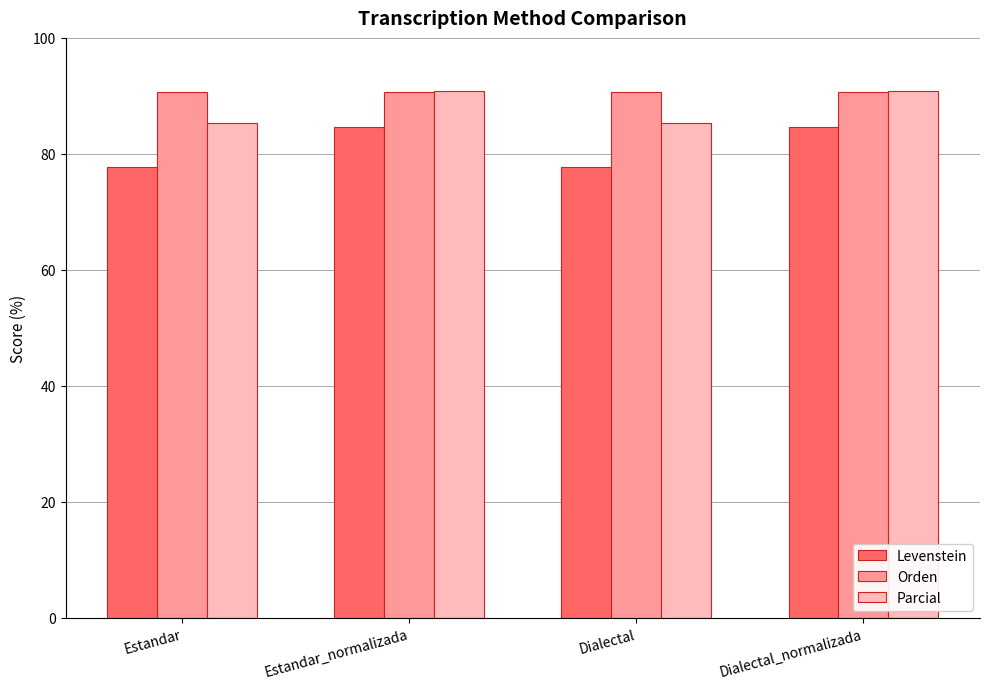

The Parcial series shows 25.8 at Estandar. True or false?

False